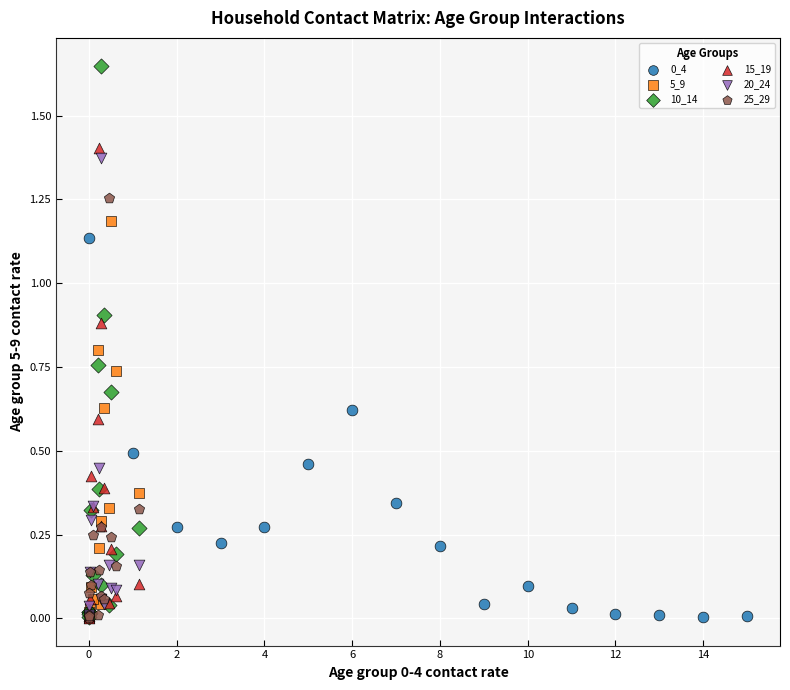

Which series has the widest spread of Y values?

10_14